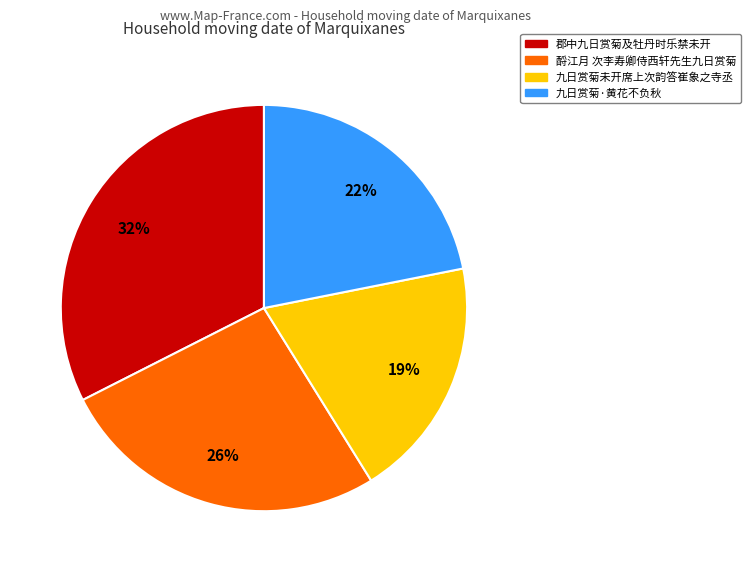

To the nearest percent, what is the difference between the largest and smallest slice percentages?

13%